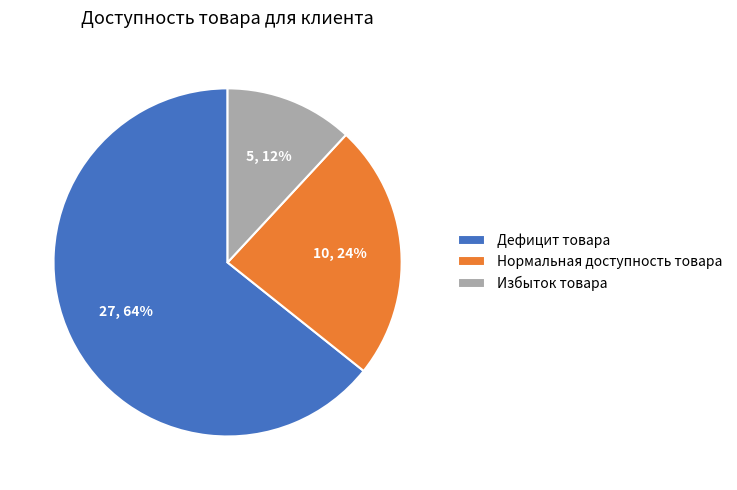

To the nearest percent, what percentage of the pie is Избыток товара?

12%